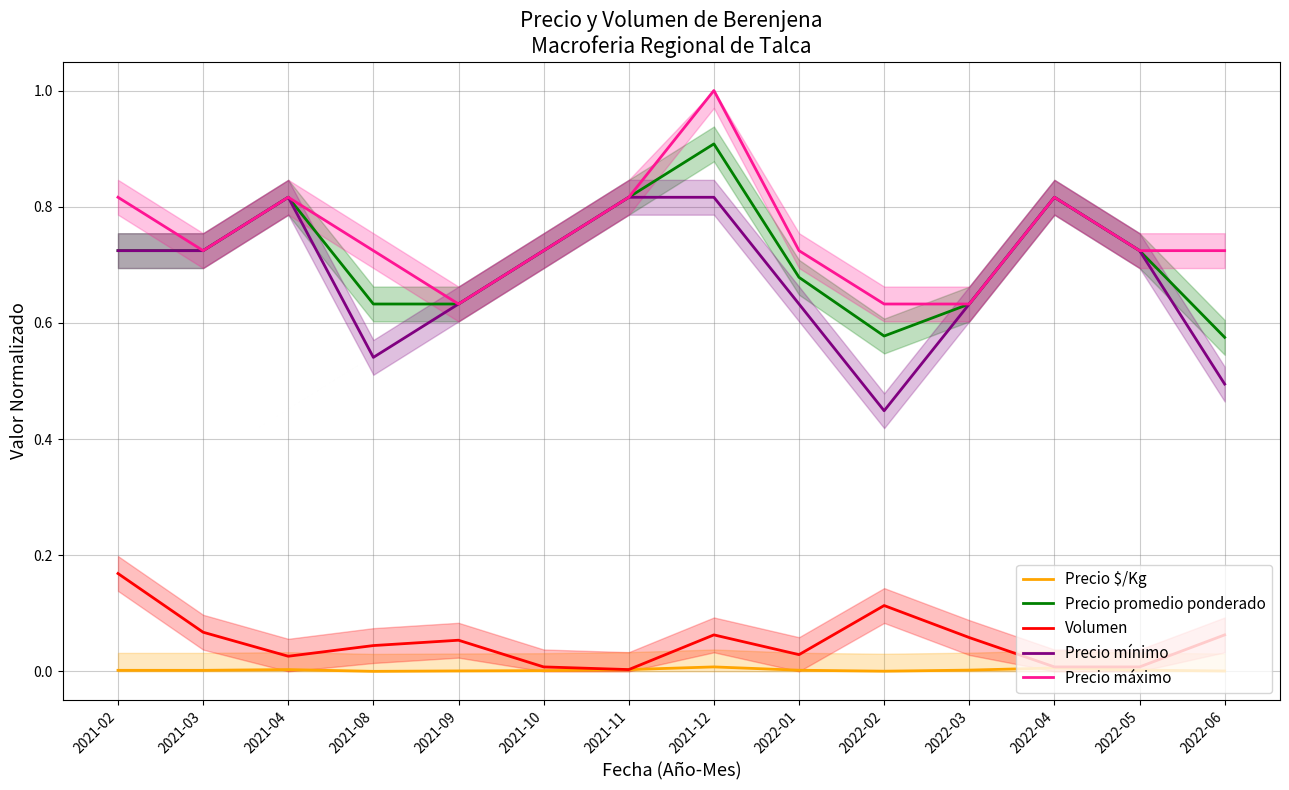

How many lines are shown in the chart?

5